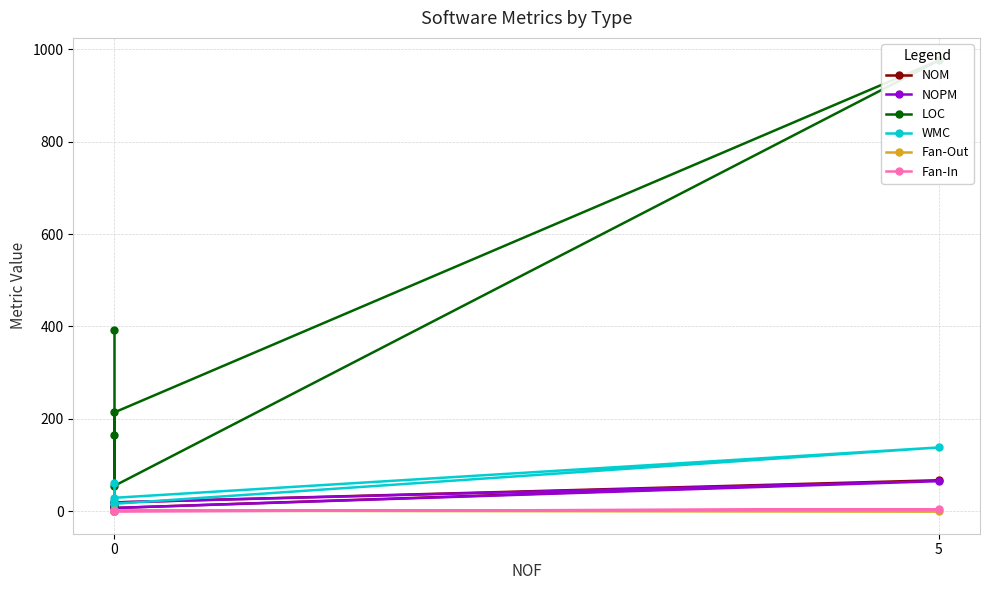

List the series in order of their peak value, highest first.

LOC, WMC, NOM, NOPM, Fan-In, Fan-Out